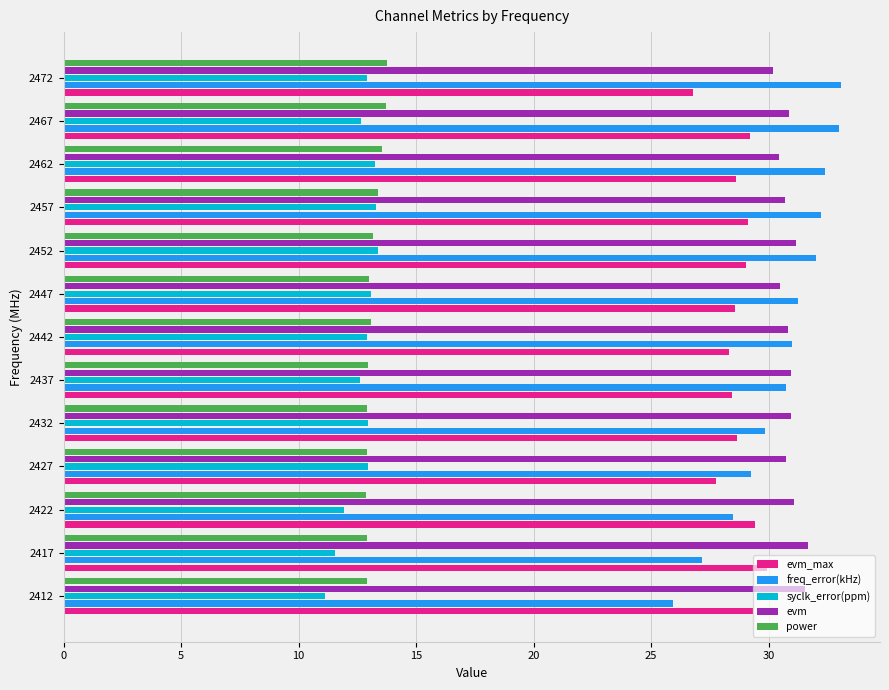

Which series changed the most between 2412 and 2457?

freq_error(kHz)